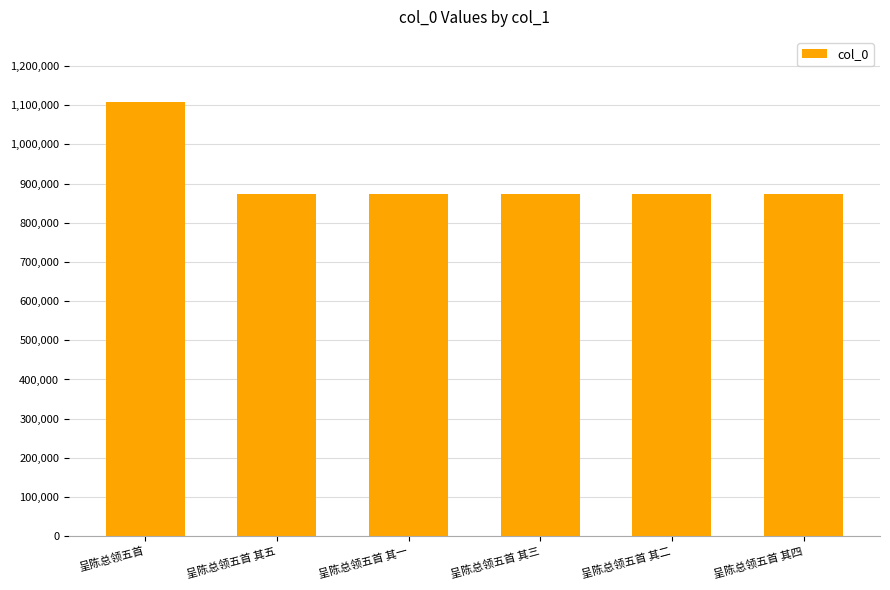

Is it true that the value at 呈陈总领五首 其五 is 1391628?

False